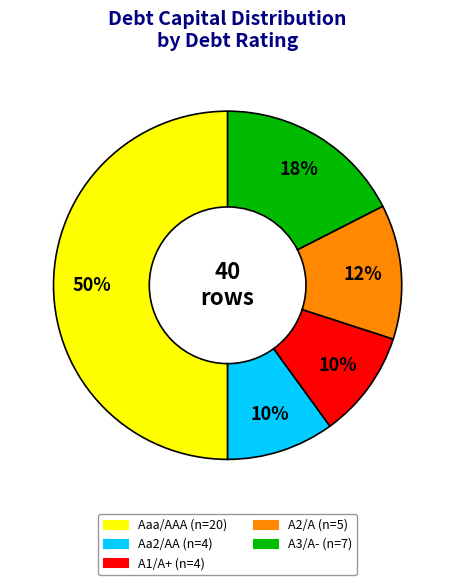

Count the number of slices in the pie.

5